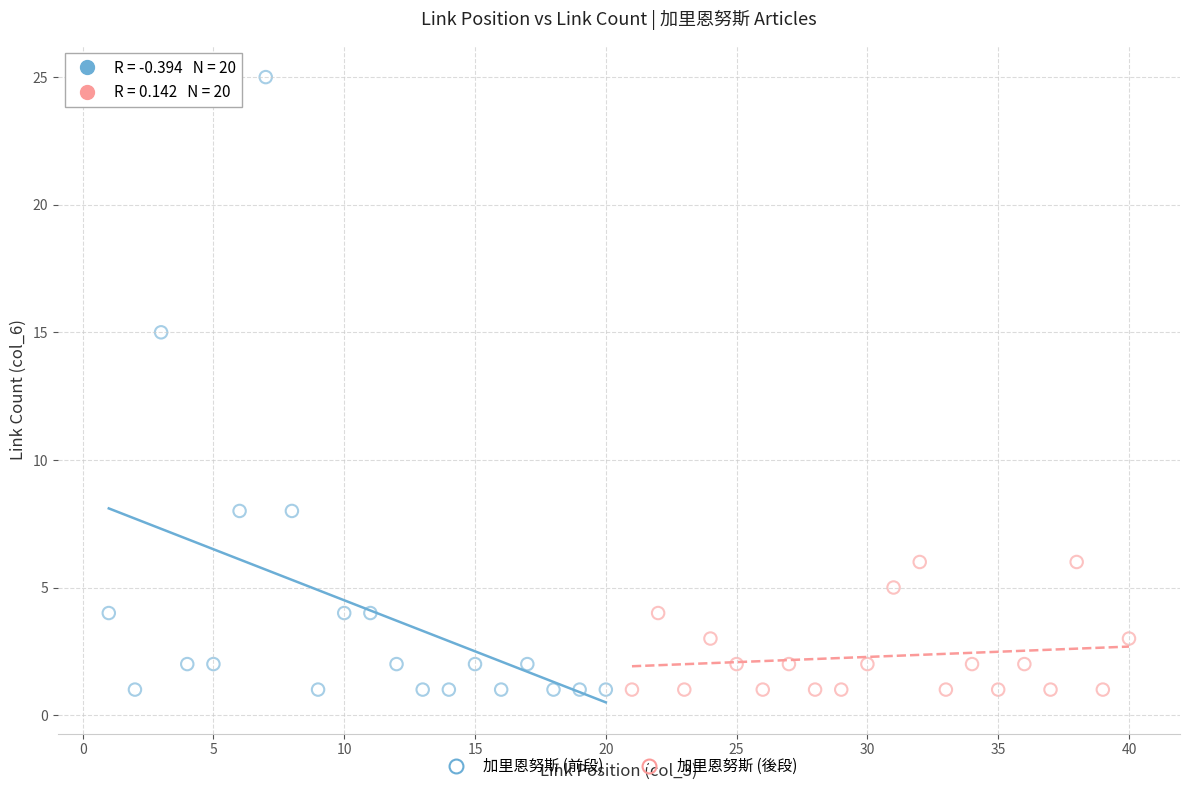

What are all the series names shown in the legend?

加里恩努斯 (前段), 加里恩努斯 (後段)